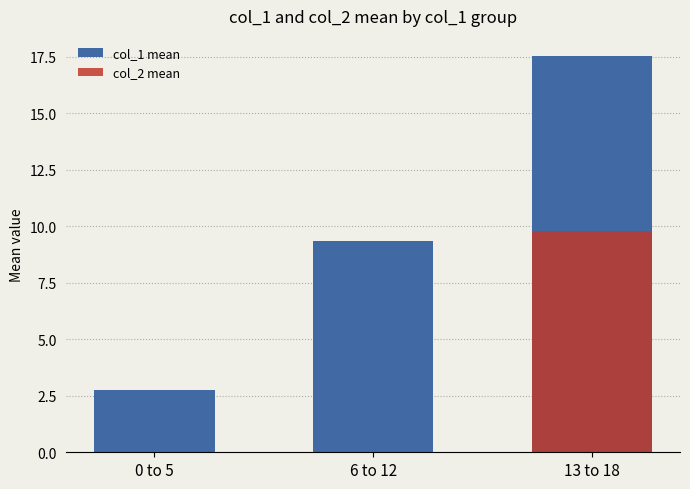

What is the maximum value shown in the chart?

17.5